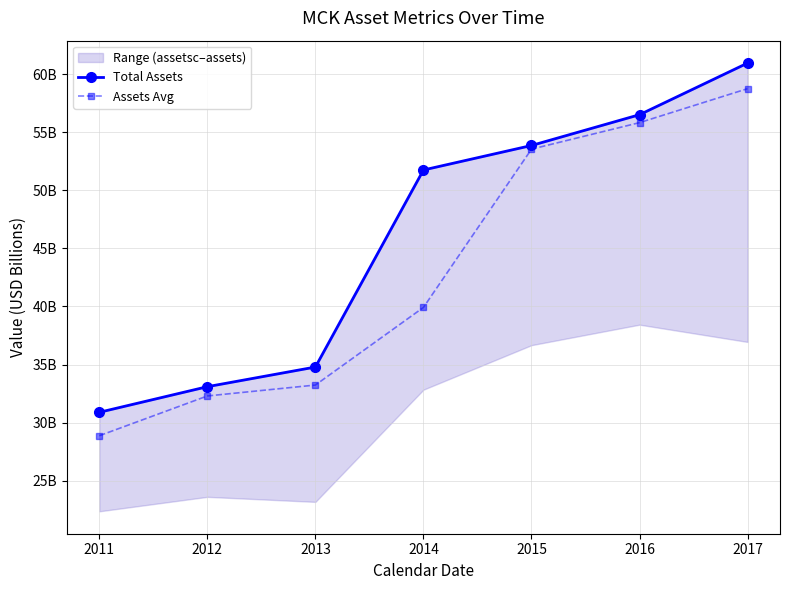

How many lines are shown in the chart?

2